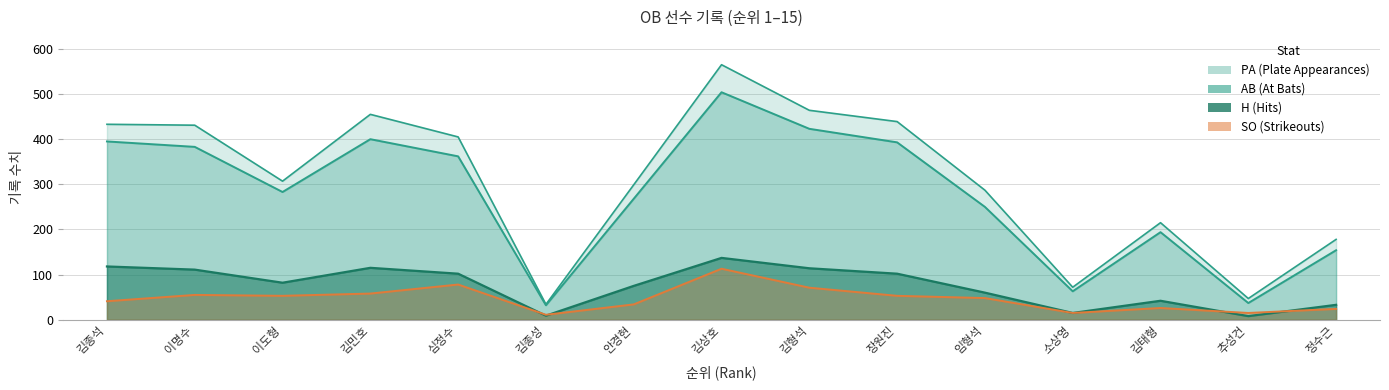

True or false: SO and PA intersect in this chart.

False